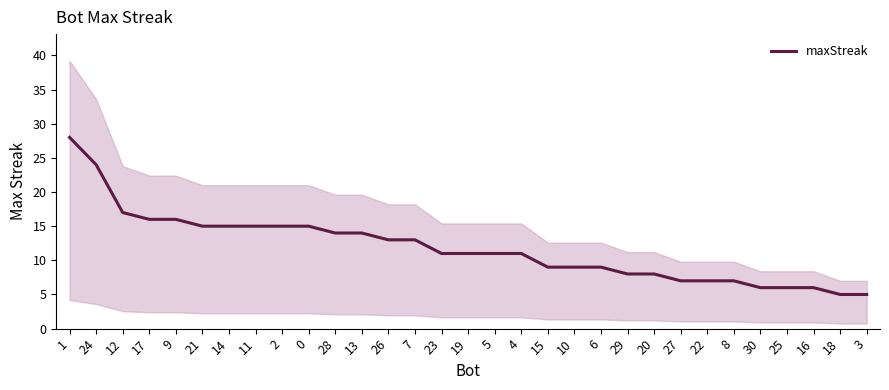

How many lines are shown in the chart?

1